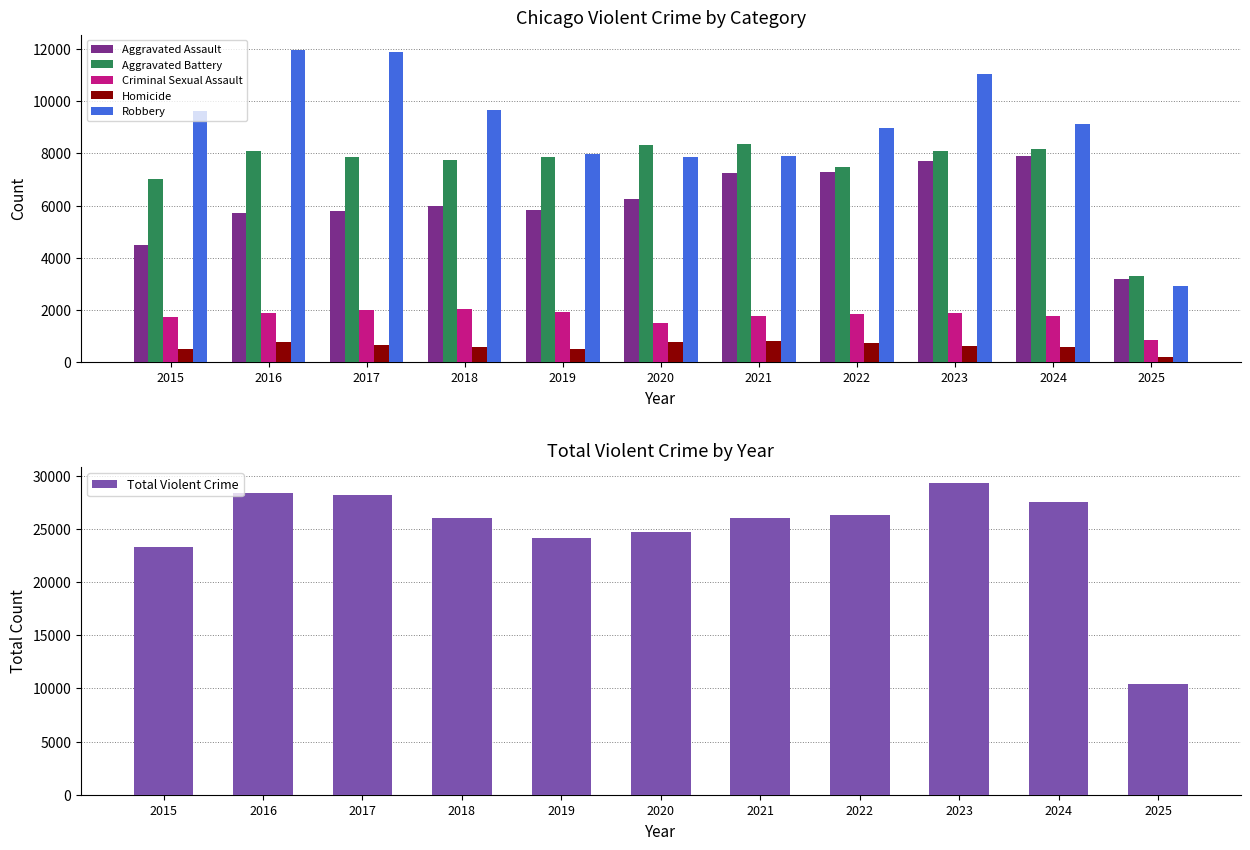

The Robbery series shows 14138 at 2020. True or false?

False